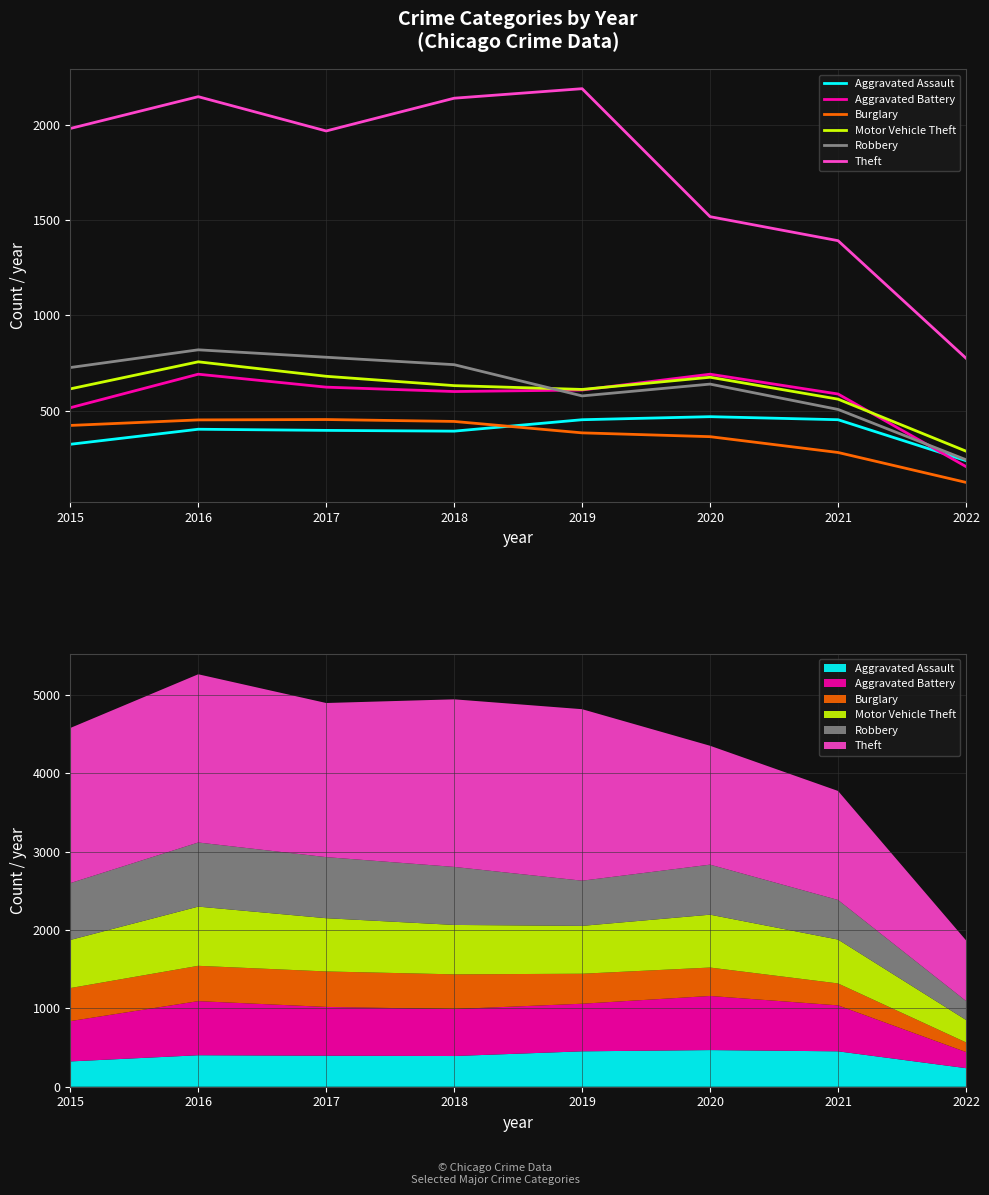

Reading left to right, what are all the values shown in this chart?

Aggravated Assault: 323	402	396	392	452	468	452	237
Aggravated Battery: 515	691	623	600	608	691	587	206
Burglary: 422	451	453	443	383	363	280	123
Motor Vehicle Theft: 614	756	680	631	611	675	560	287
Robbery: 726	819	780	741	577	639	506	242
Theft: 1981	2148	1968	2140	2190	1518	1392	775